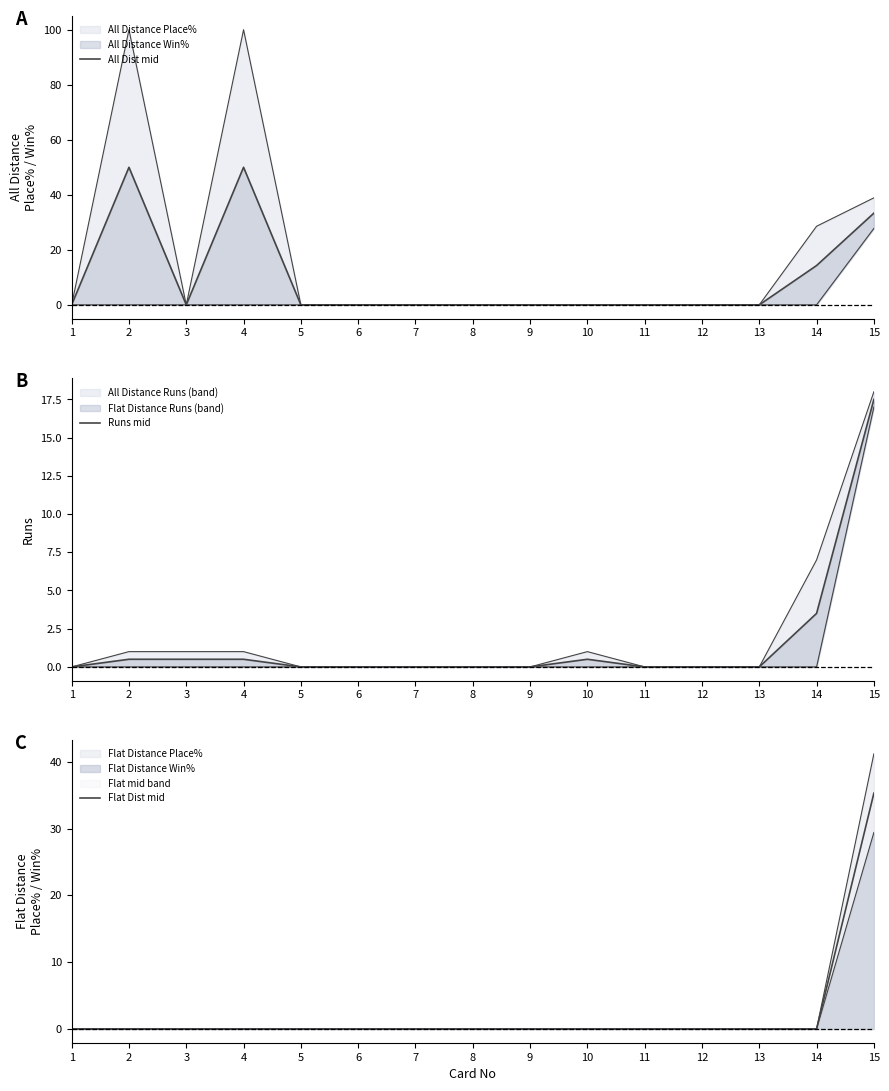

Reading left to right, list all the values displayed in this chart.

All Dist mid: 1=0.0	2=50.0	3=0.0	4=50.0	5=0.0	6=0.0	7=0.0	8=0.0	9=0.0	10=0.0	11=0.0	12=0.0	13=0.0	14=14.3	15=33.3
Runs mid: 1=0.0	2=0.5	3=0.5	4=0.5	5=0.0	6=0.0	7=0.0	8=0.0	9=0.0	10=0.5	11=0.0	12=0.0	13=0.0	14=3.5	15=17.5
Flat Dist mid: 1=0.0	2=0.0	3=0.0	4=0.0	5=0.0	6=0.0	7=0.0	8=0.0	9=0.0	10=0.0	11=0.0	12=0.0	13=0.0	14=0.0	15=35.3